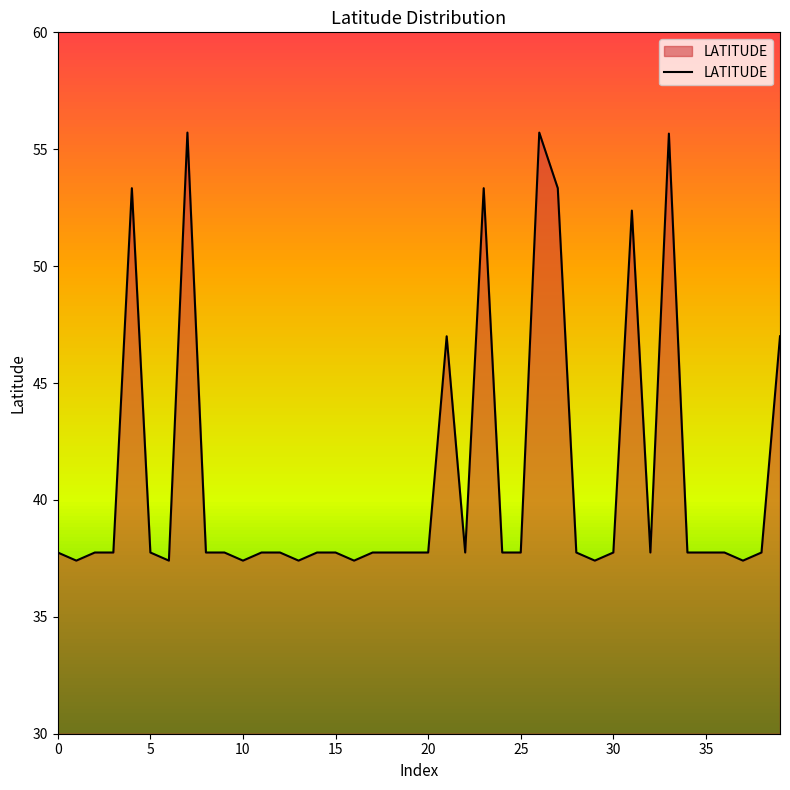

What is the smallest value displayed?

37.4